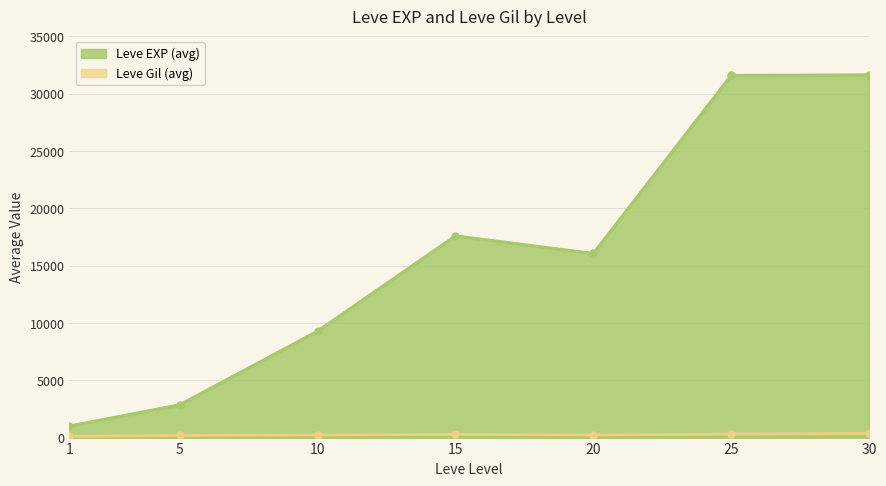

True or false: Leve Gil and Leve EXP intersect in this chart.

False